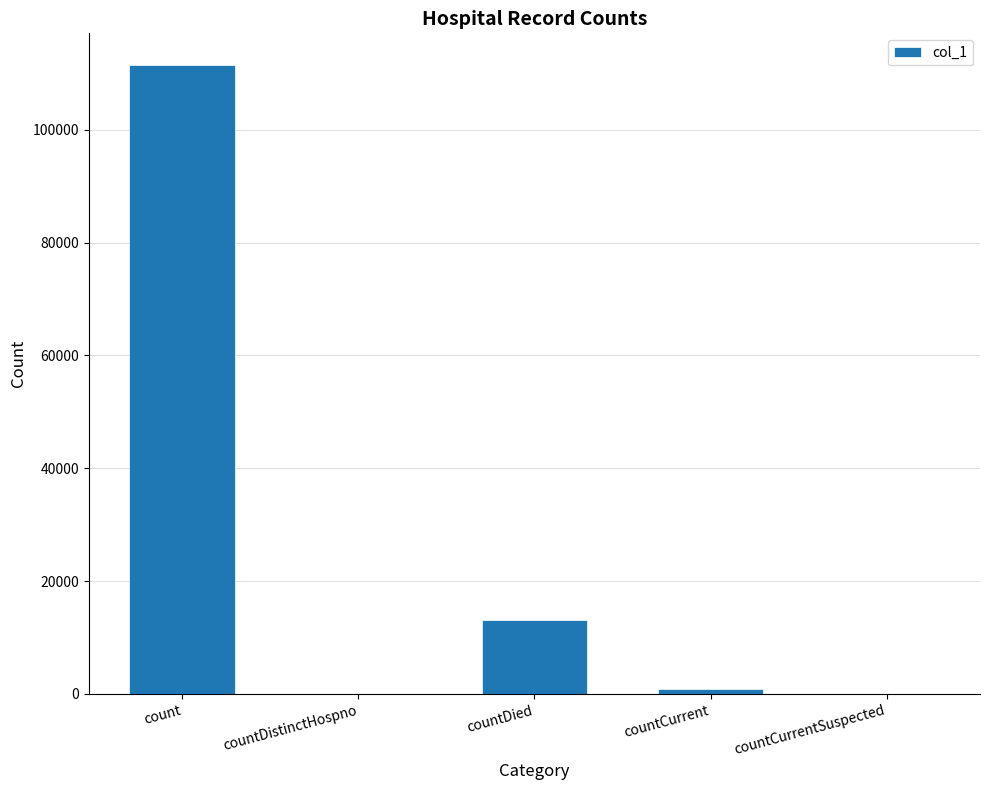

How many categories are shown in the chart?

5